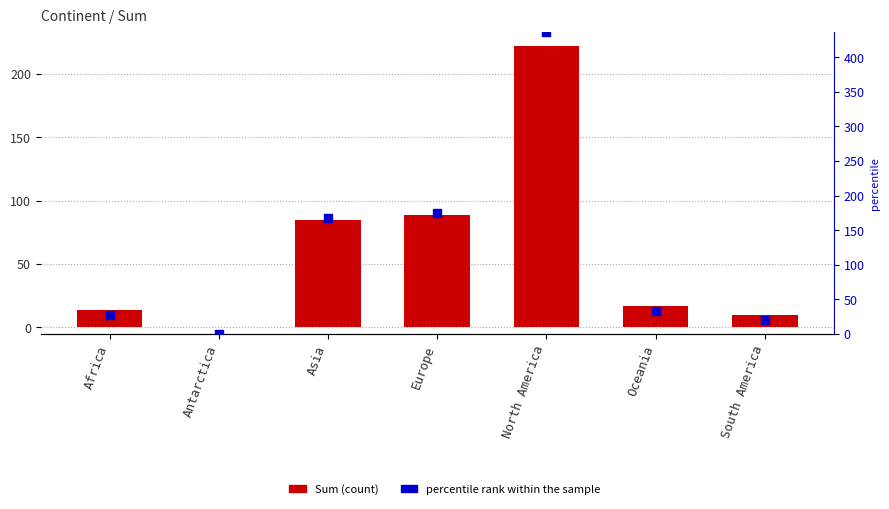

Which series reaches the minimum Y coordinate?

Sum